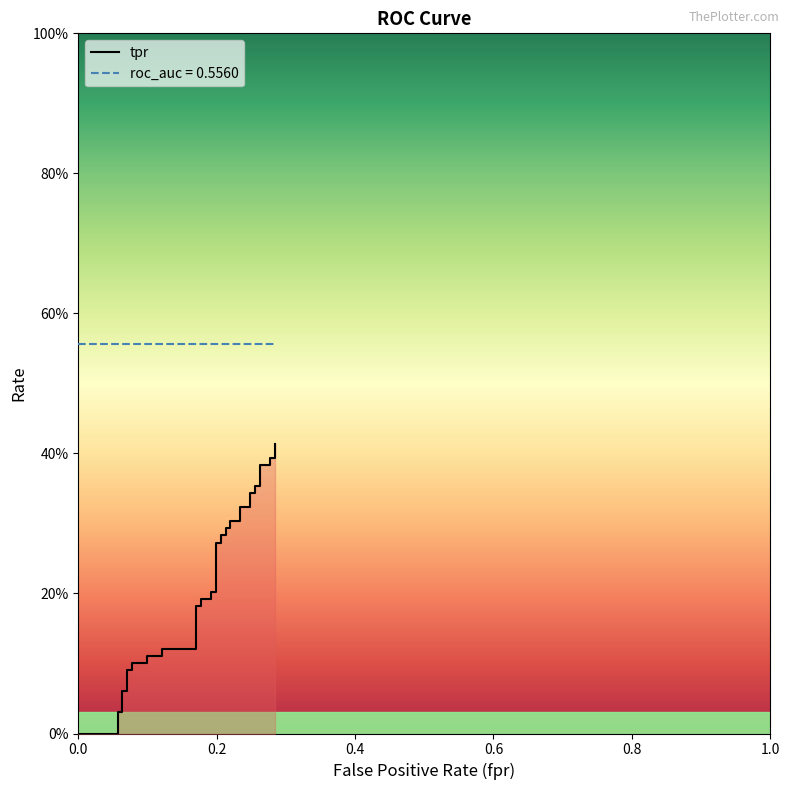

What is the label of the 30th point from the right?

0.09929078014184398